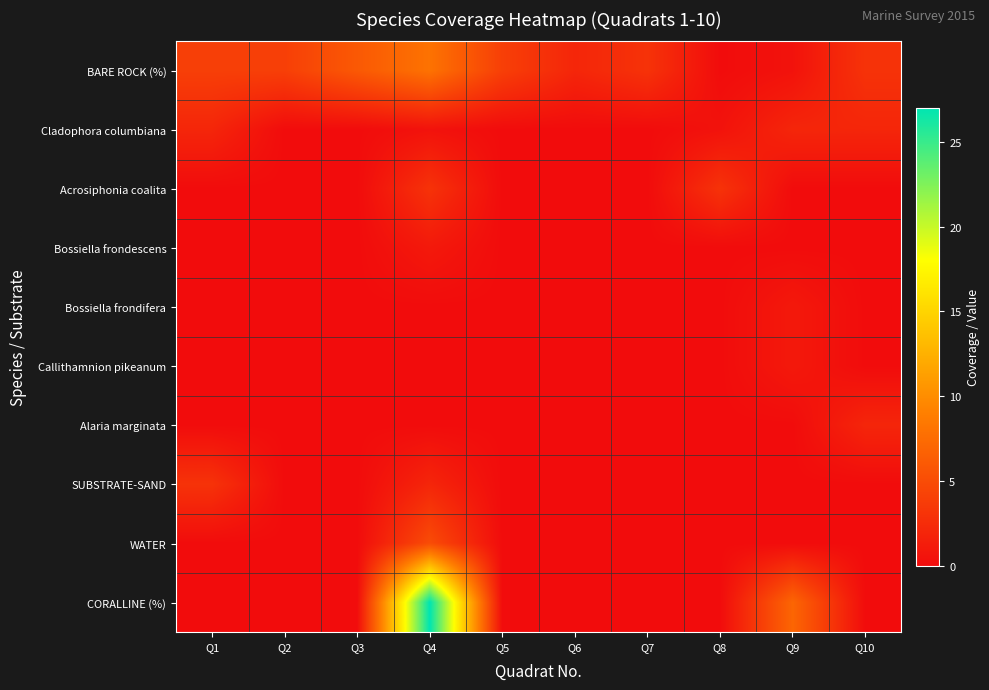

Reading left to right, list all the values displayed in this chart.

BARE ROCK (%): Q1=4.0	Q2=4.0	Q3=6.0	Q4=8.0	Q5=4.0	Q6=2.0	Q7=3.0	Q8=0.0	Q9=0.5	Q10=3.0
Cladophora columbiana: Q1=2.0	Q2=0.0	Q3=0.0	Q4=0.5	Q5=0.0	Q6=0.0	Q7=0.0	Q8=0.5	Q9=2.0	Q10=2.0
Acrosiphonia coalita: Q1=0.0	Q2=0.0	Q3=0.0	Q4=3.0	Q5=0.0	Q6=0.0	Q7=0.0	Q8=3.0	Q9=0.0	Q10=0.0
Bossiella frondescens: Q1=0.0	Q2=0.0	Q3=0.0	Q4=1.0	Q5=0.0	Q6=0.0	Q7=0.0	Q8=0.0	Q9=0.0	Q10=0.0
Bossiella frondifera: Q1=0.0	Q2=0.0	Q3=0.0	Q4=0.0	Q5=0.0	Q6=0.0	Q7=0.0	Q8=0.0	Q9=1.0	Q10=0.0
Callithamnion pikeanum: Q1=0.0	Q2=0.0	Q3=0.0	Q4=0.0	Q5=0.0	Q6=0.0	Q7=0.0	Q8=0.0	Q9=1.0	Q10=0.0
Alaria marginata: Q1=0.0	Q2=0.0	Q3=0.0	Q4=0.0	Q5=0.0	Q6=0.0	Q7=0.0	Q8=0.0	Q9=0.0	Q10=2.0
SUBSTRATE-SAND: Q1=3.0	Q2=0.0	Q3=0.0	Q4=2.0	Q5=0.0	Q6=0.0	Q7=0.0	Q8=0.0	Q9=0.0	Q10=0.0
WATER: Q1=0.0	Q2=0.0	Q3=0.0	Q4=5.0	Q5=0.0	Q6=0.0	Q7=0.0	Q8=0.0	Q9=0.0	Q10=0.0
CORALLINE (%): Q1=0.0	Q2=0.0	Q3=0.0	Q4=27.0	Q5=0.0	Q6=0.0	Q7=0.0	Q8=0.0	Q9=7.0	Q10=0.0